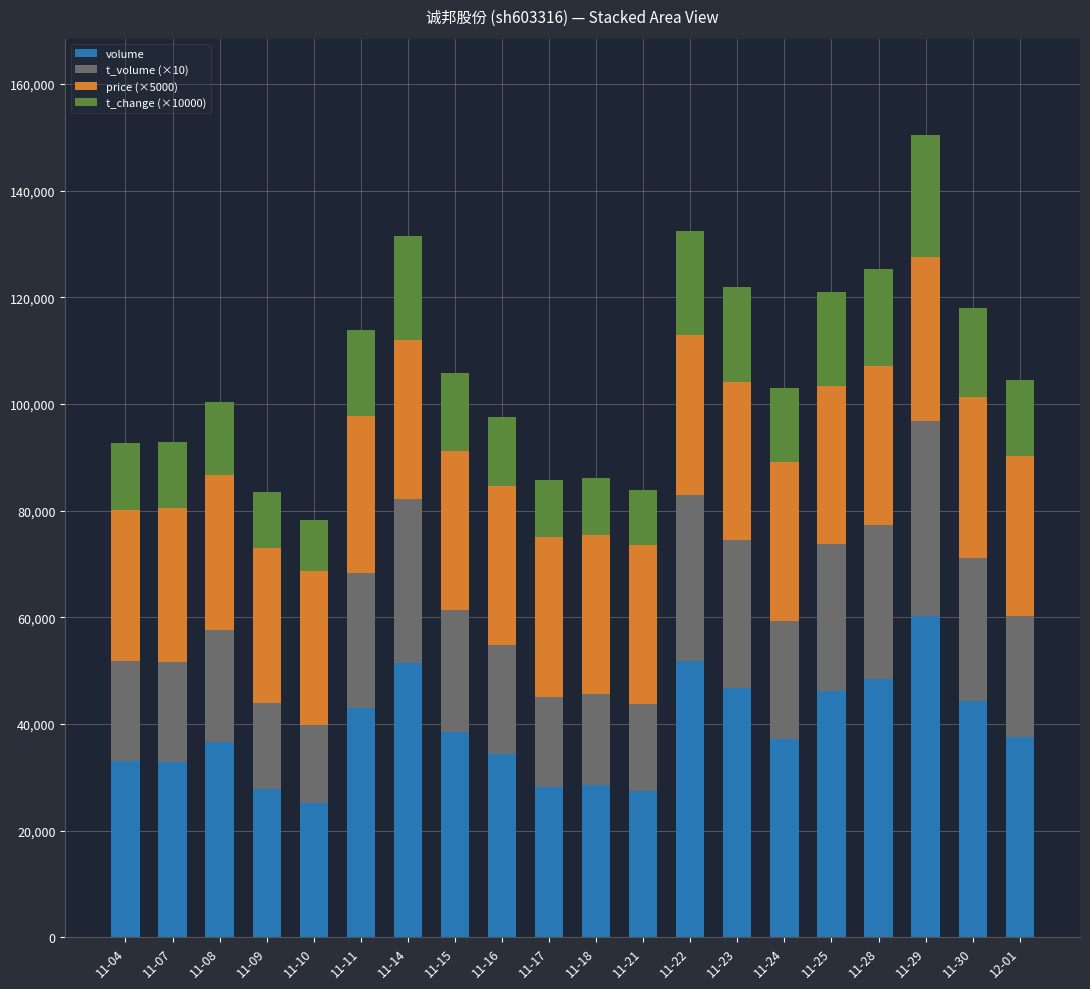

What is the total value across all series at 11-18?

86160